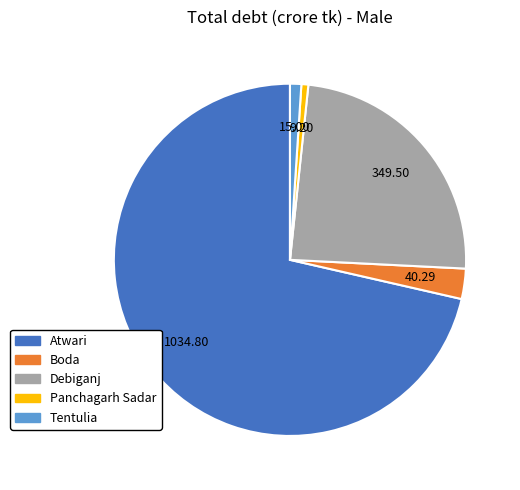

Do Atwari and Debiganj together represent more than half of the pie?

Yes